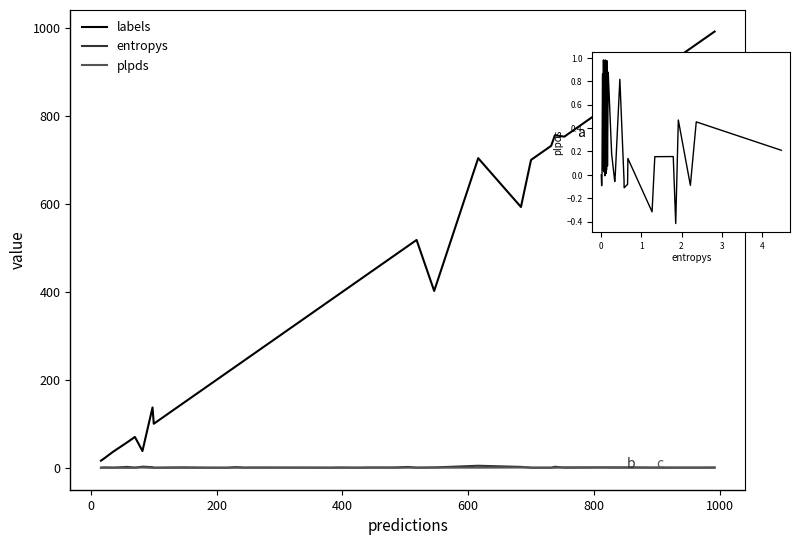

The entropys series shows 0.2 at 27. True or false?

False